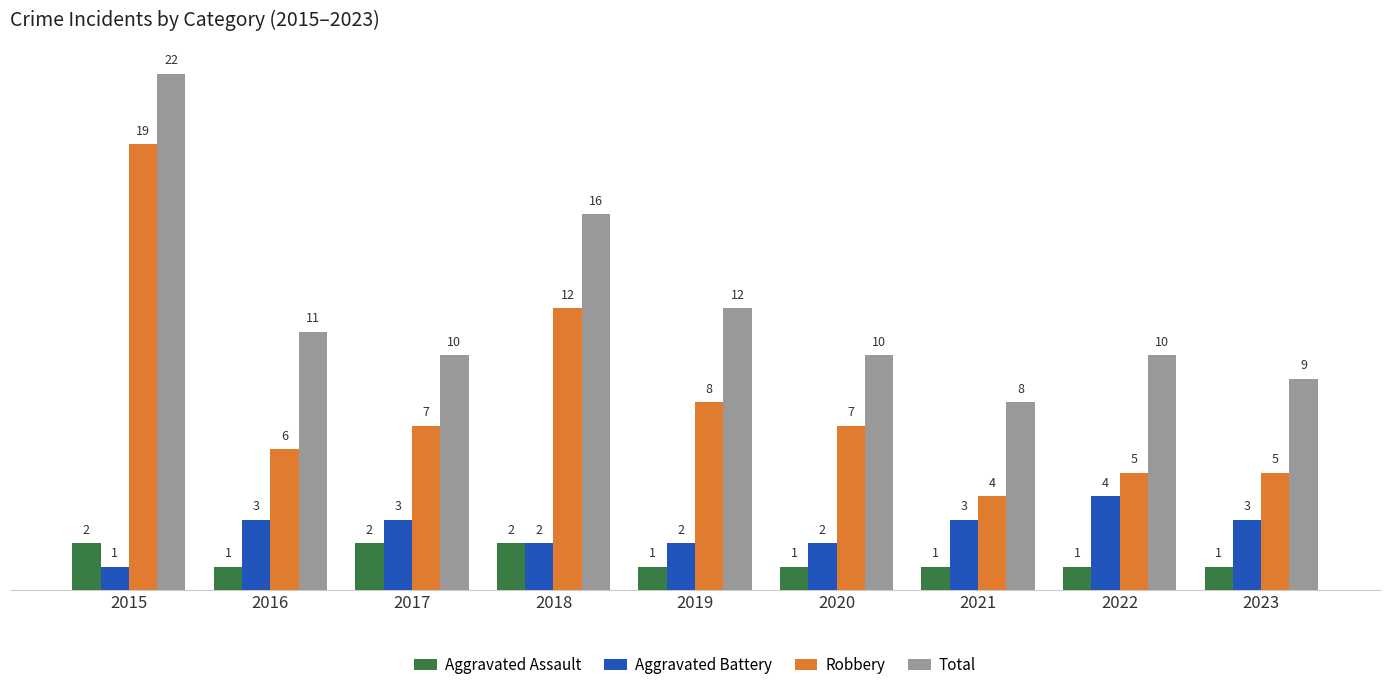

What is the value of the Robbery bar at the 8th from the left?

5